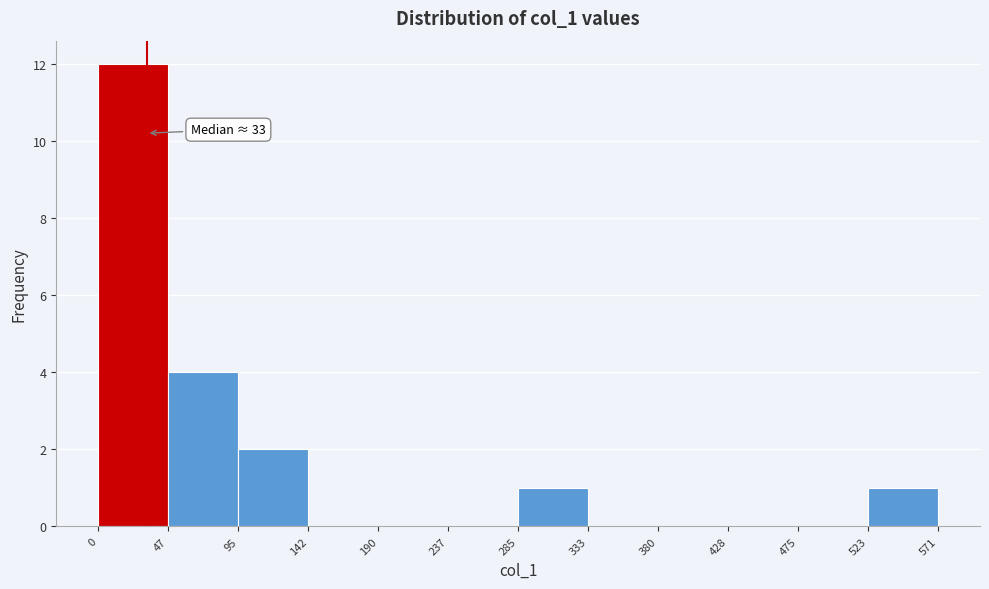

Which range on the x-axis has the tallest bar?

0 to 47